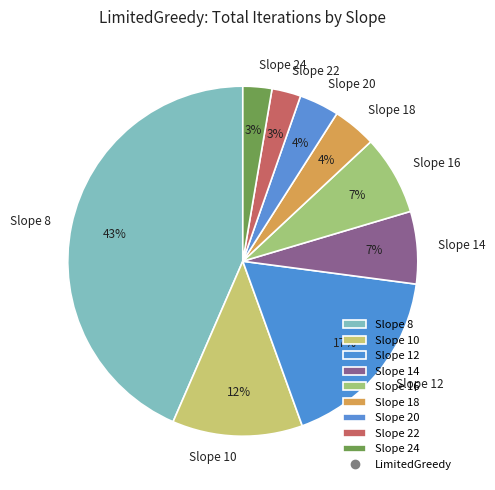

How many segments does this pie chart have?

9